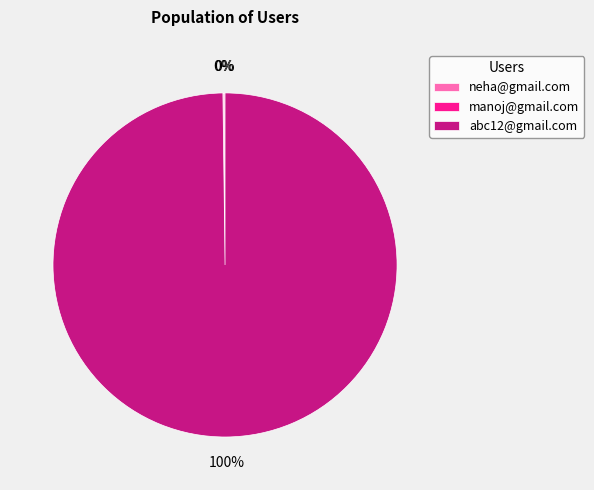

Does any single category account for the majority?

Yes